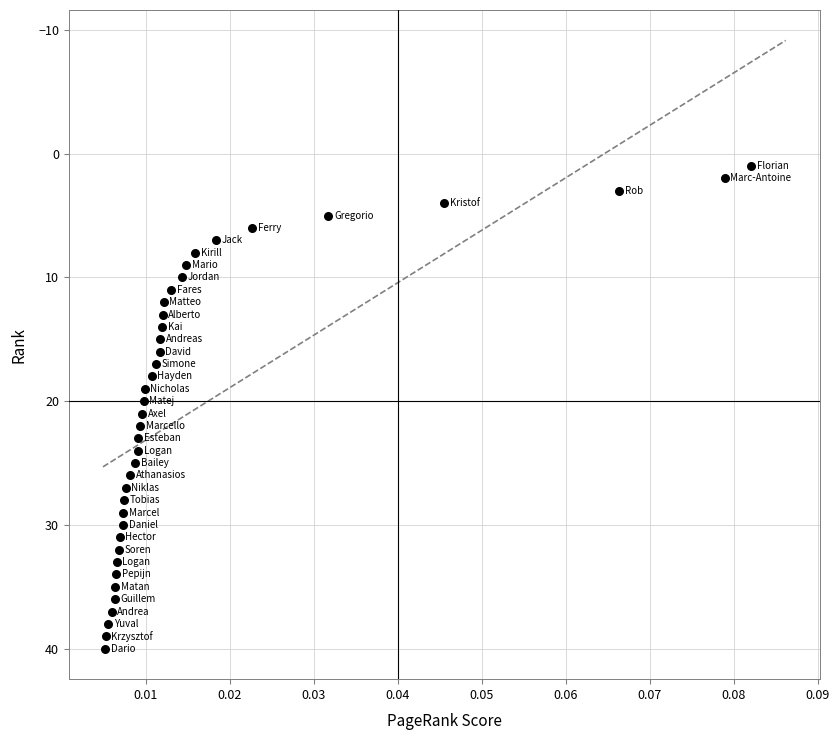

What is the range of Y values (max minus min)?

39